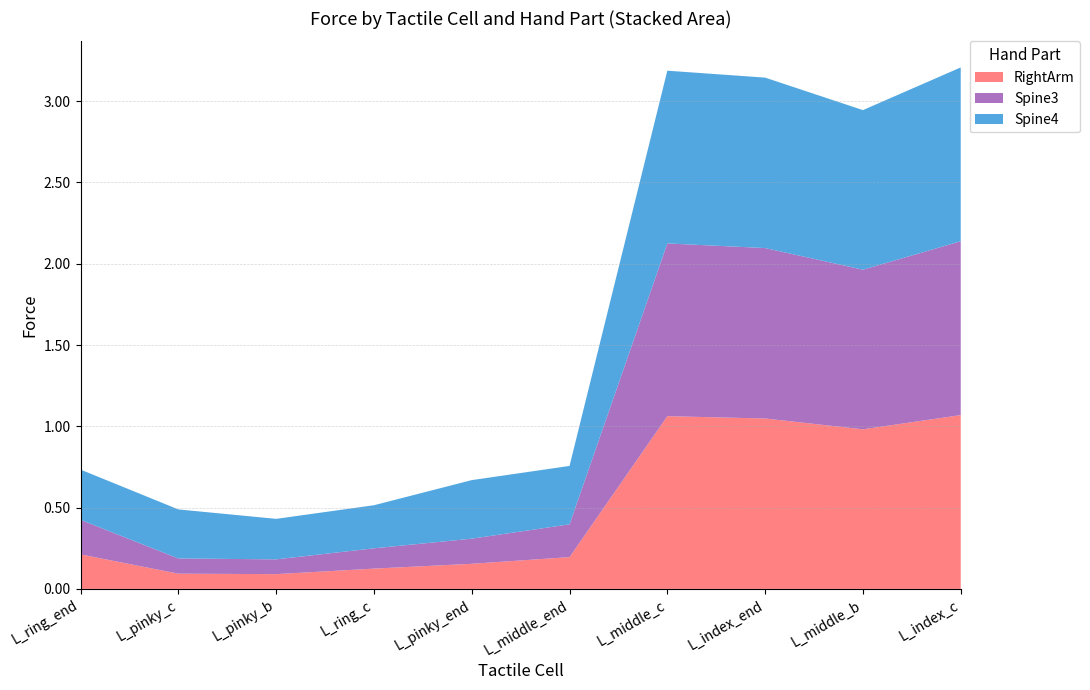

Reading left to right, what are all the values shown in this chart?

RightArm: 0.2	0.1	0.1	0.1	0.2	0.2	1.1	1.0	1.0	1.1
Spine3: 0.2	0.1	0.1	0.1	0.2	0.2	1.1	1.0	1.0	1.1
Spine4: 0.3	0.3	0.2	0.3	0.4	0.4	1.1	1.0	1.0	1.1